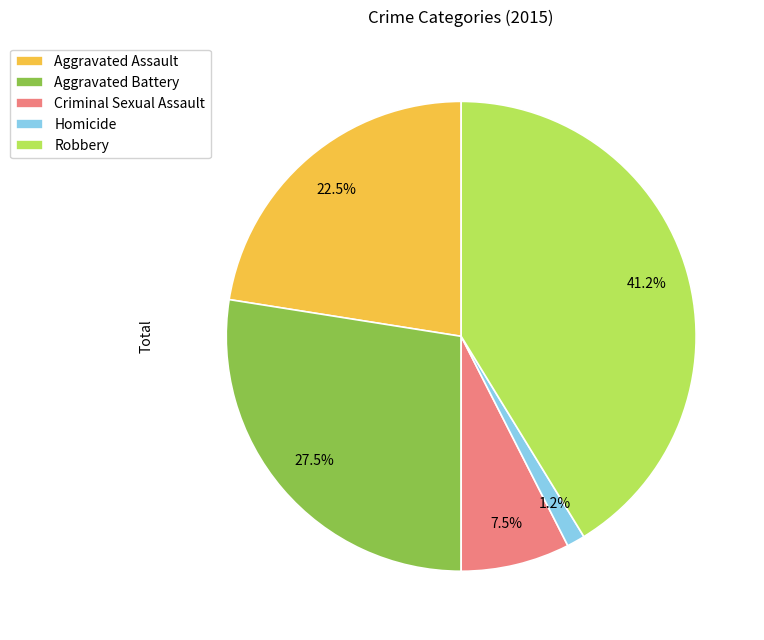

The Aggravated Assault slice represents 28% of the pie. True or false?

False